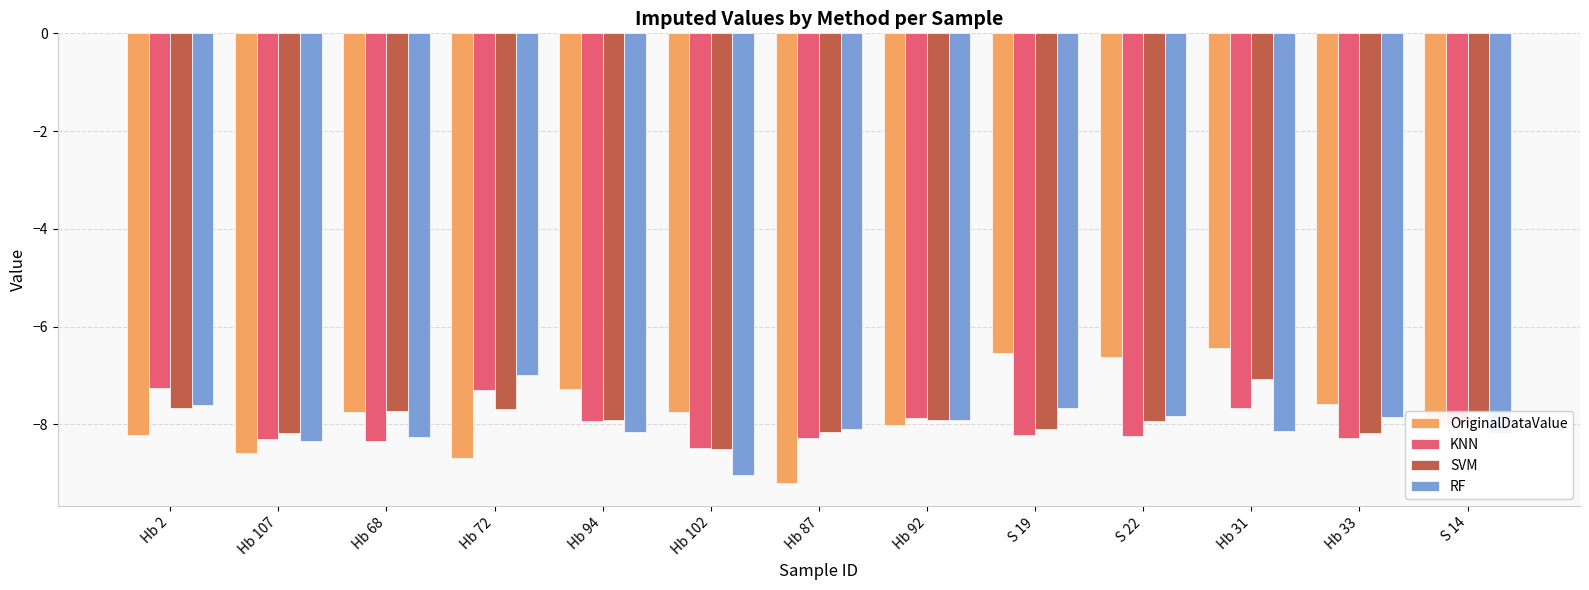

The SVM series shows -7.1 at Hb 31. True or false?

True